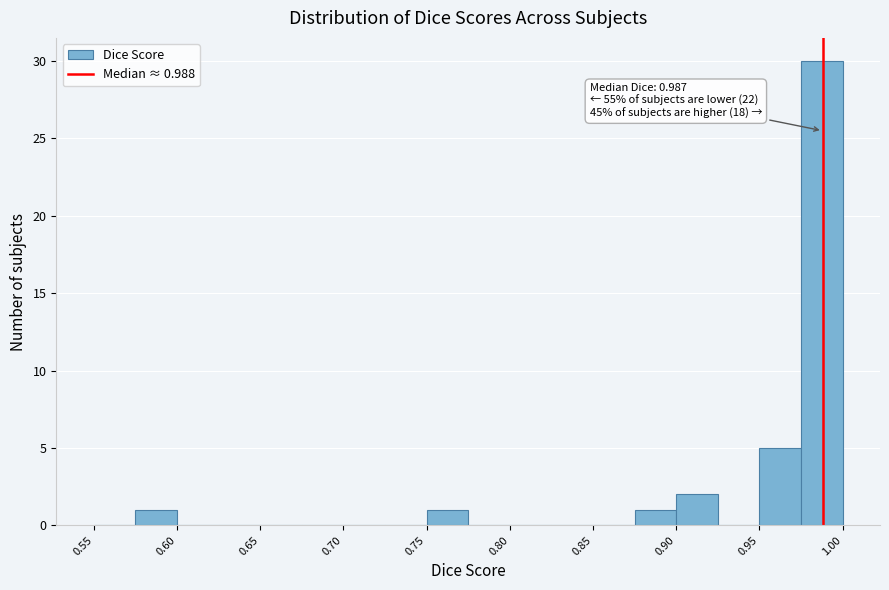

Over which range of the x-axis is the bar tallest?

0.975 to 1.000